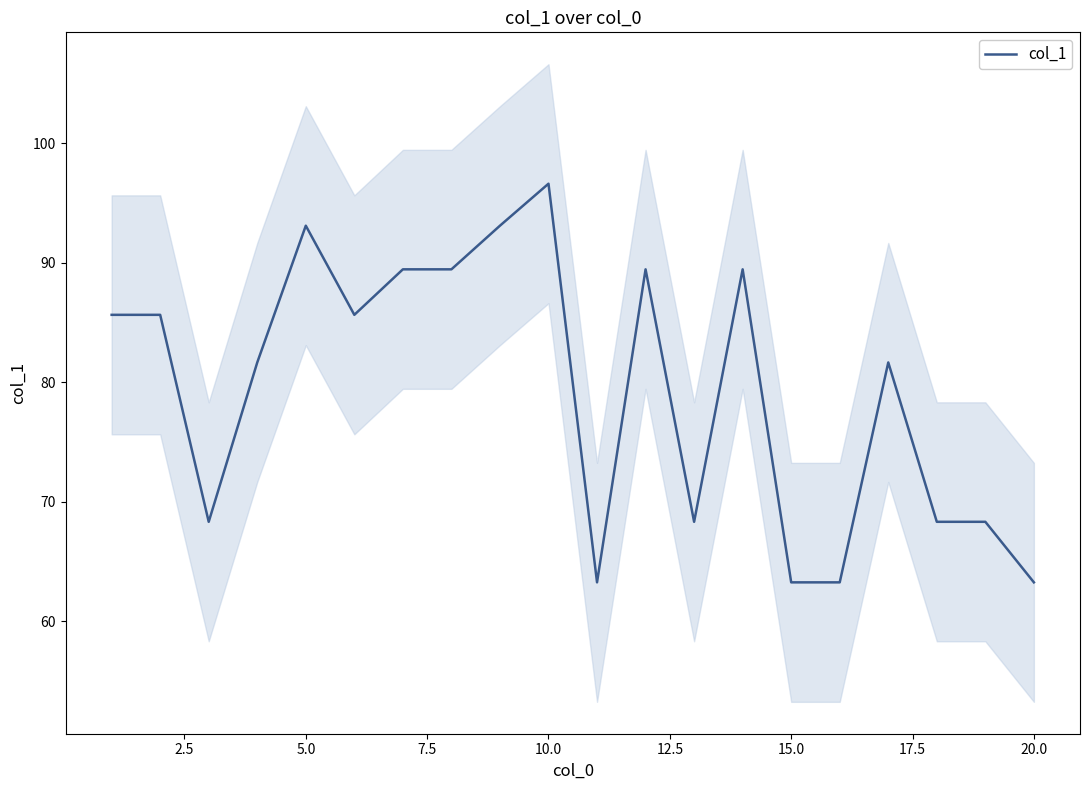

How many lines are shown in the chart?

1